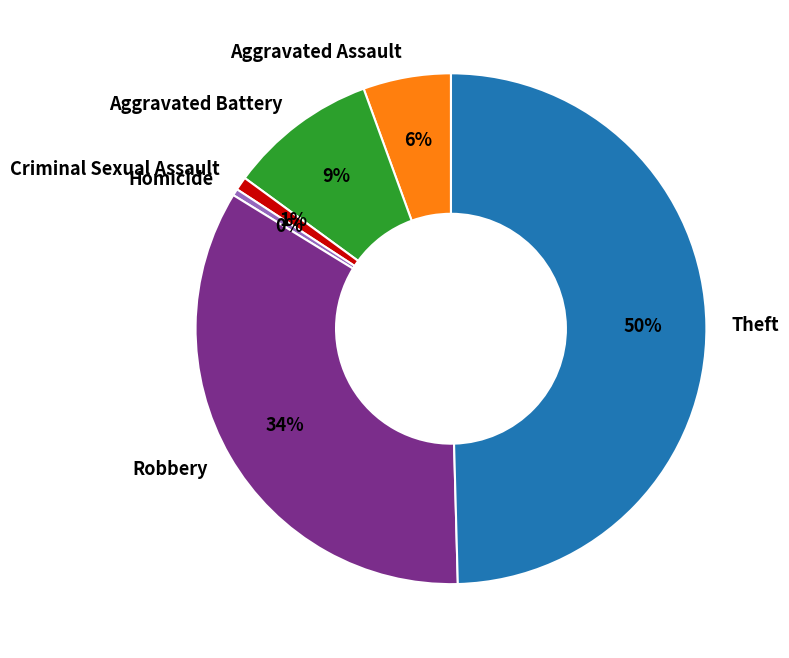

Which slice is the largest?

Theft